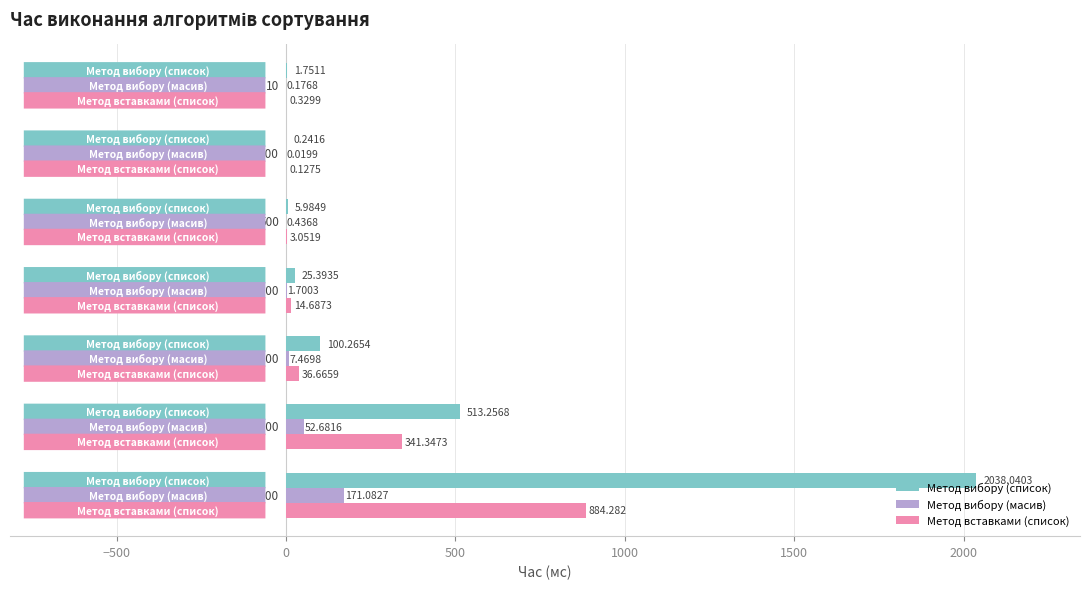

Which series has the largest total across all categories?

Метод вибору (список)